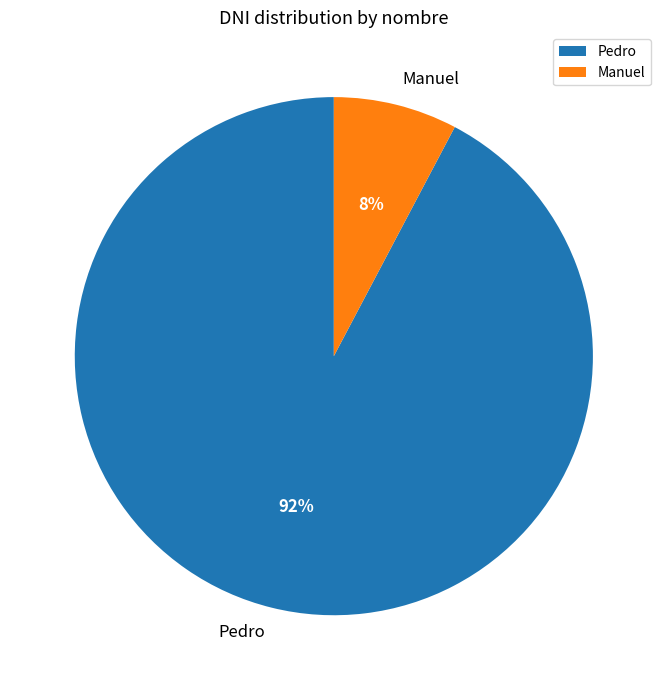

What is the smallest slice in the pie chart?

Manuel